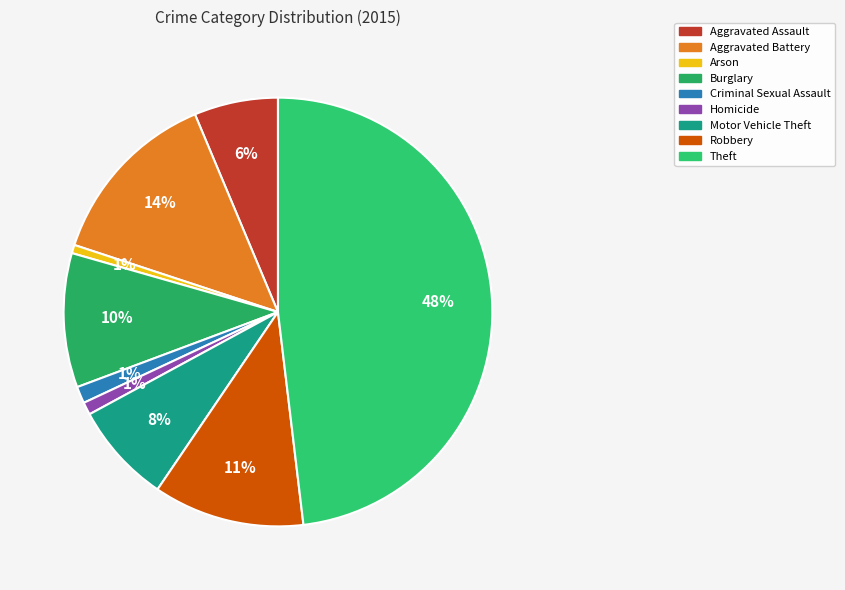

The Burglary slice represents 3% of the pie. True or false?

False